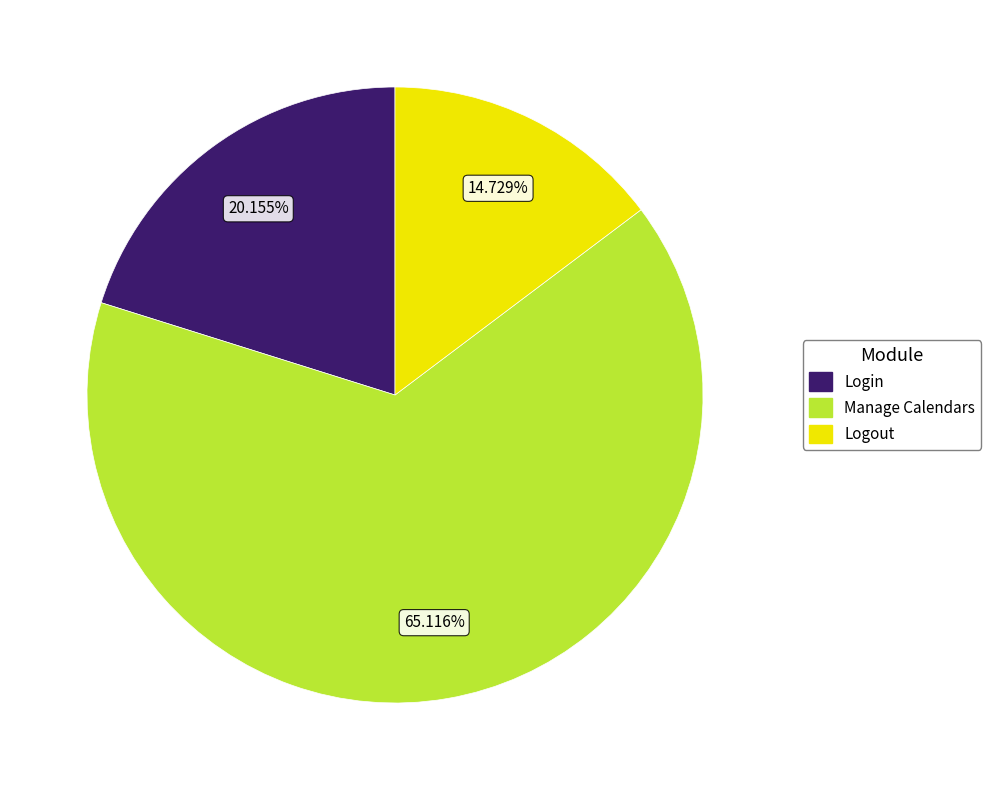

To the nearest percent, what is the difference between the largest and smallest slice percentages?

50%